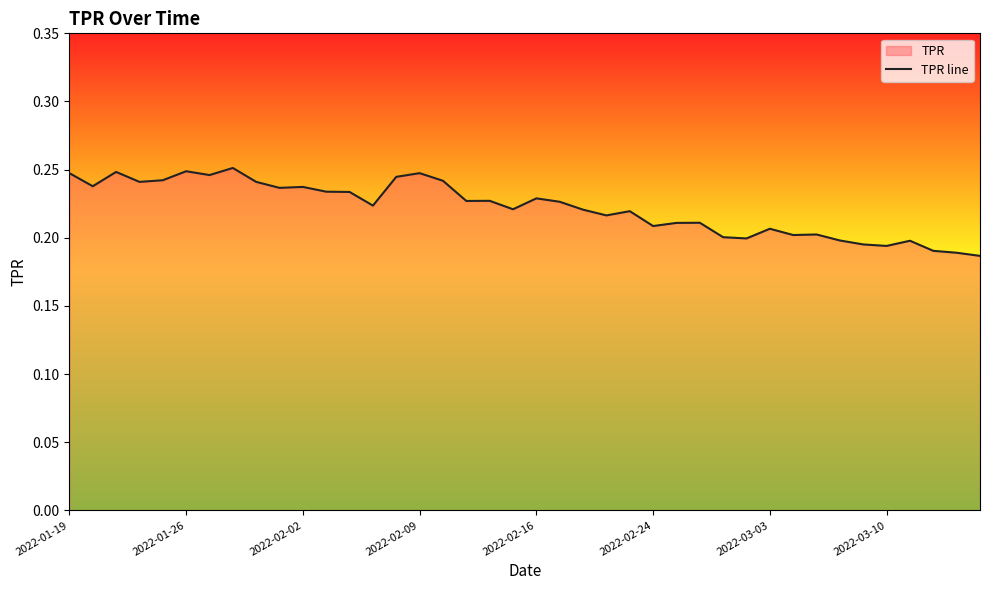

What is the smallest value displayed?

0.2